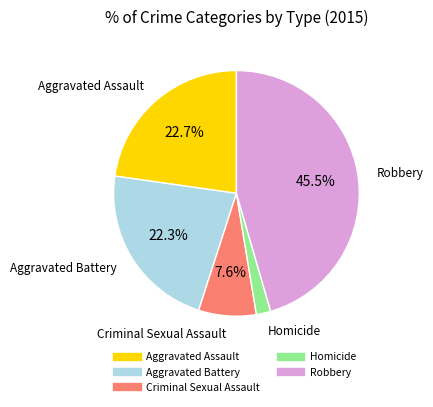

Which has a higher value, Criminal Sexual Assault or Aggravated Assault?

Aggravated Assault